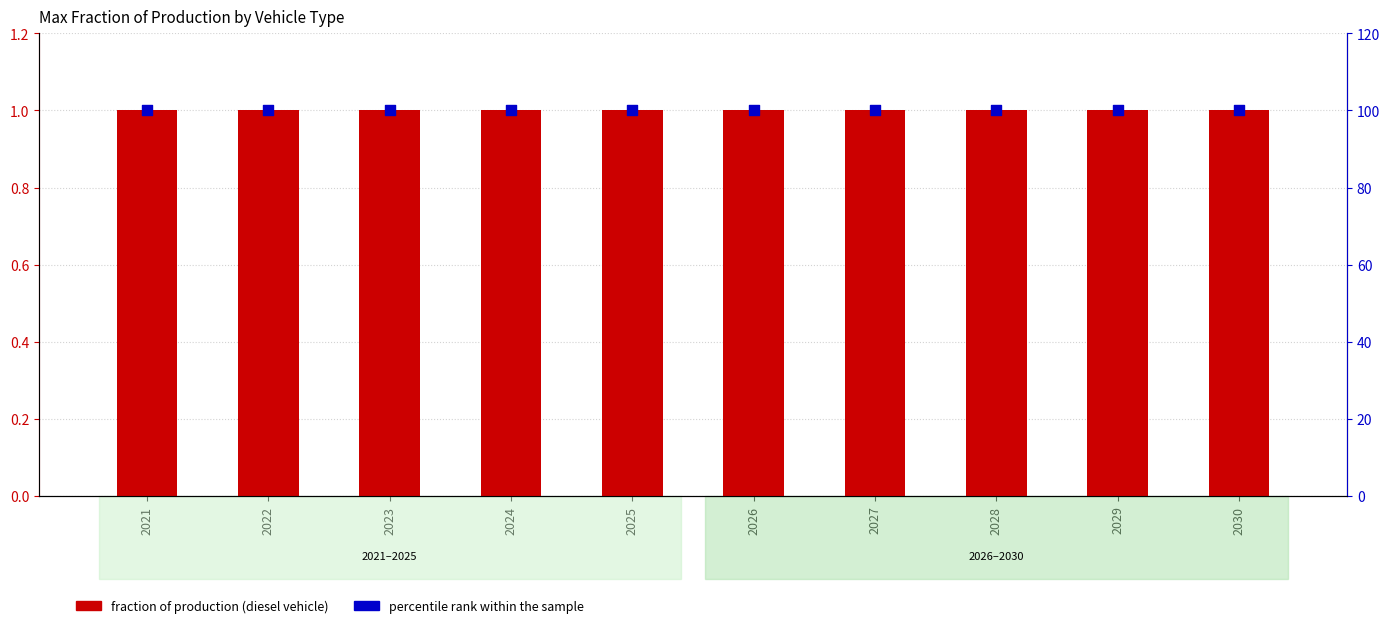

What is the total value across all series at 2029?

101